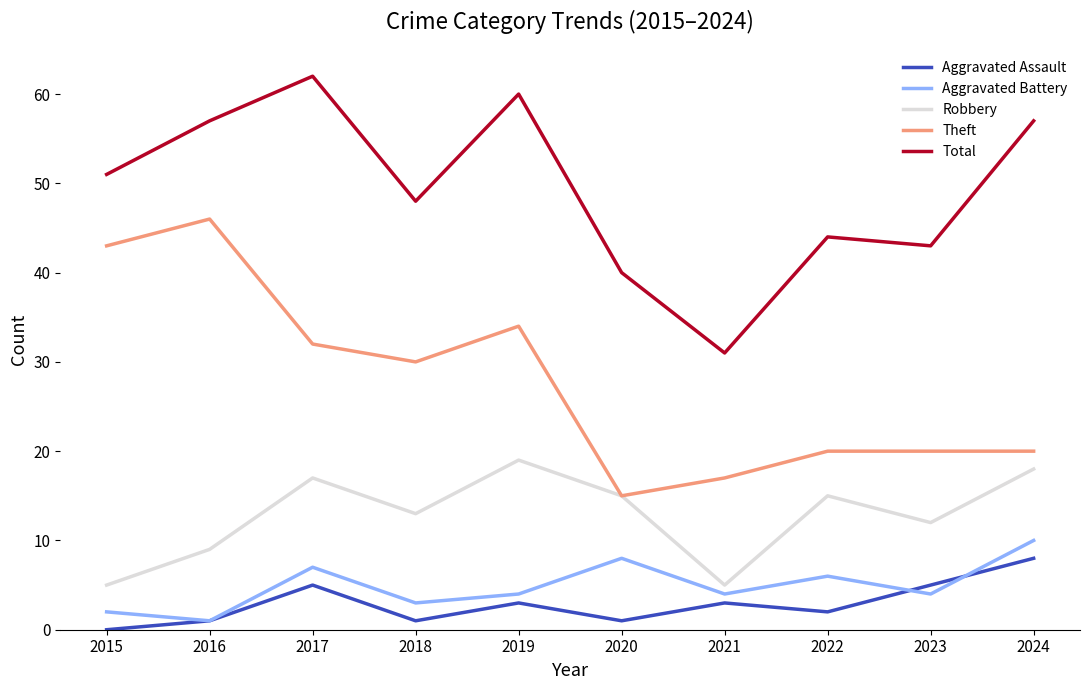

True or false: Theft and Aggravated Assault intersect in this chart.

False